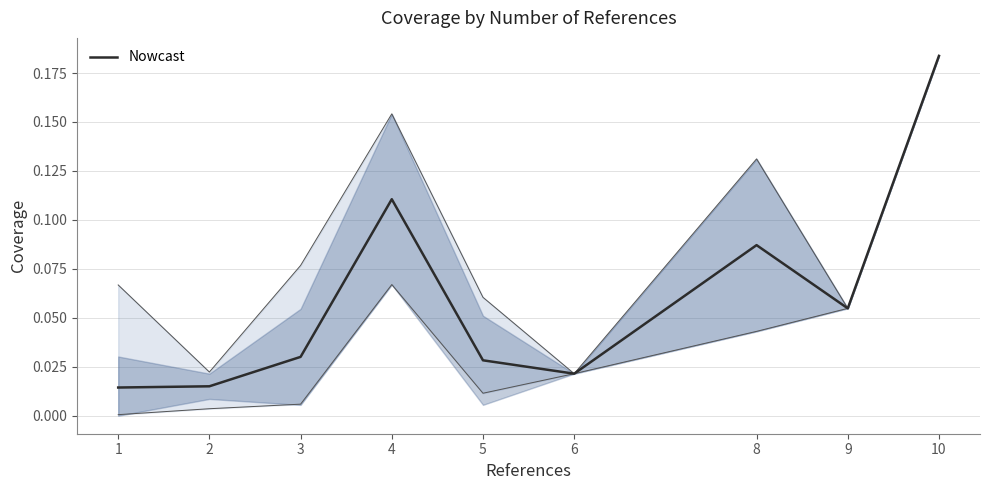

Is it true that the value at 3 is 0.0?

False